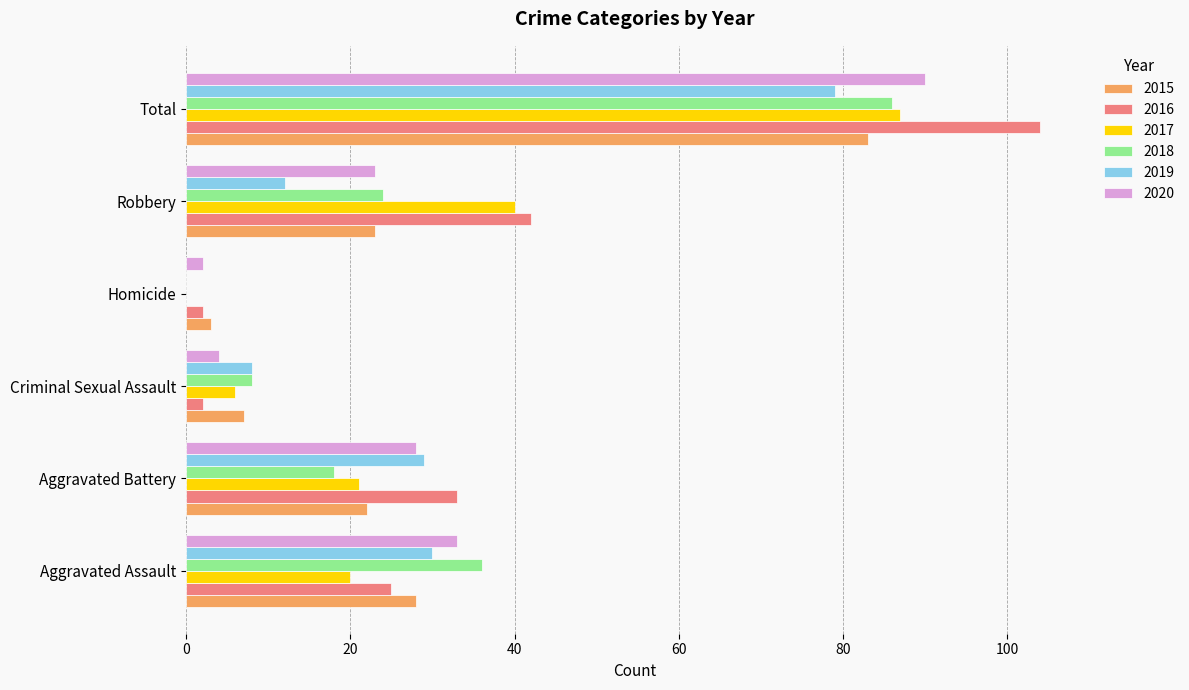

Which series changed the most between Aggravated Assault and Homicide?

2018